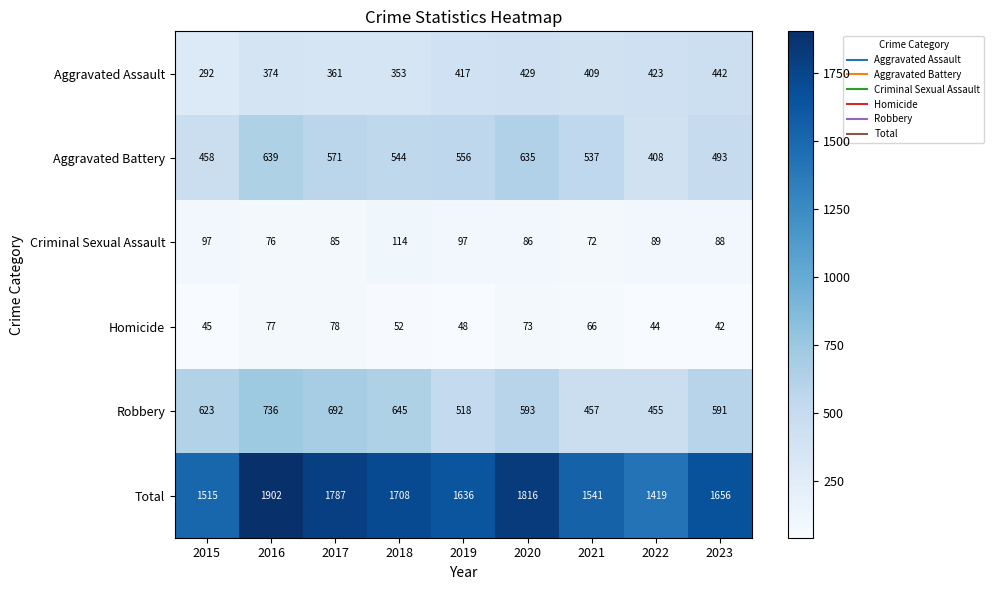

What is the difference between the maximum and minimum values in the Total series?

483